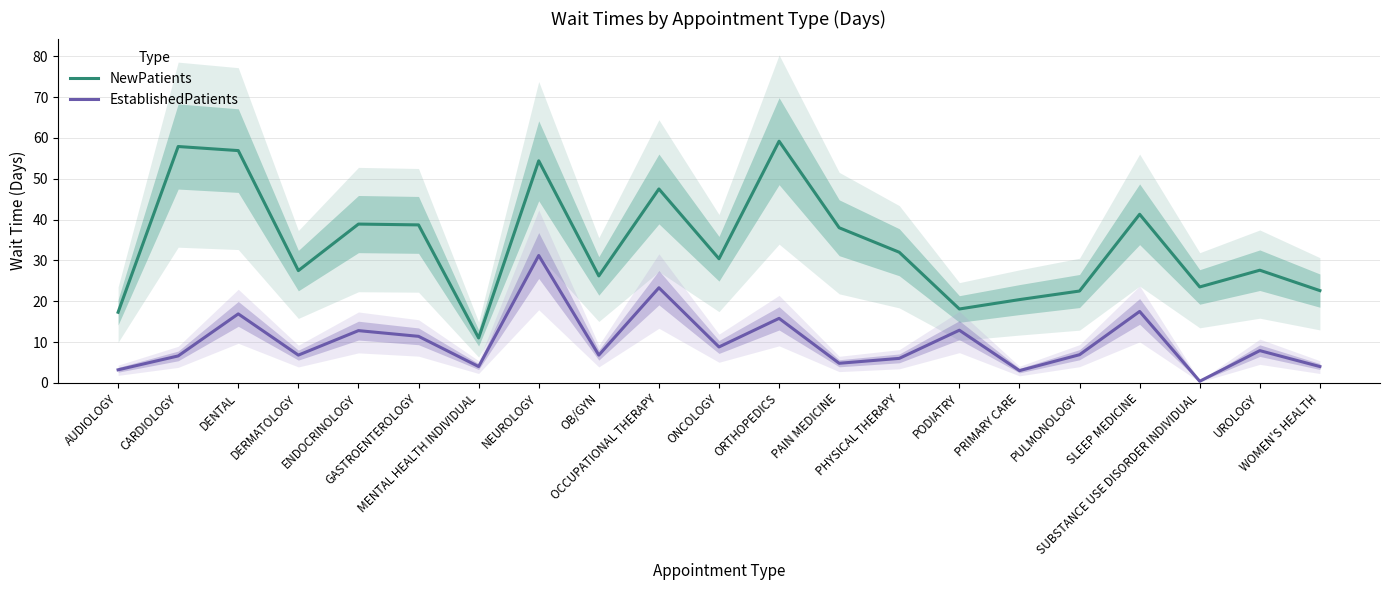

In NewPatients, how many points are higher than both neighbors (excluding endpoints)?

7